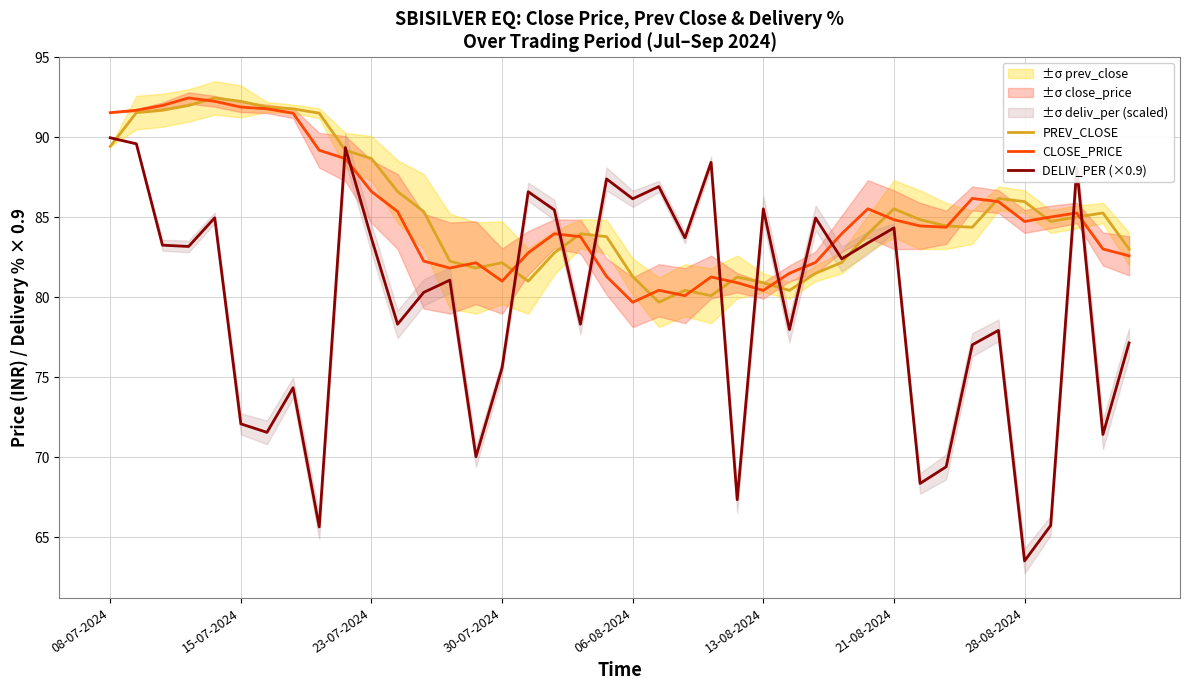

How many categories are shown in the chart?

40